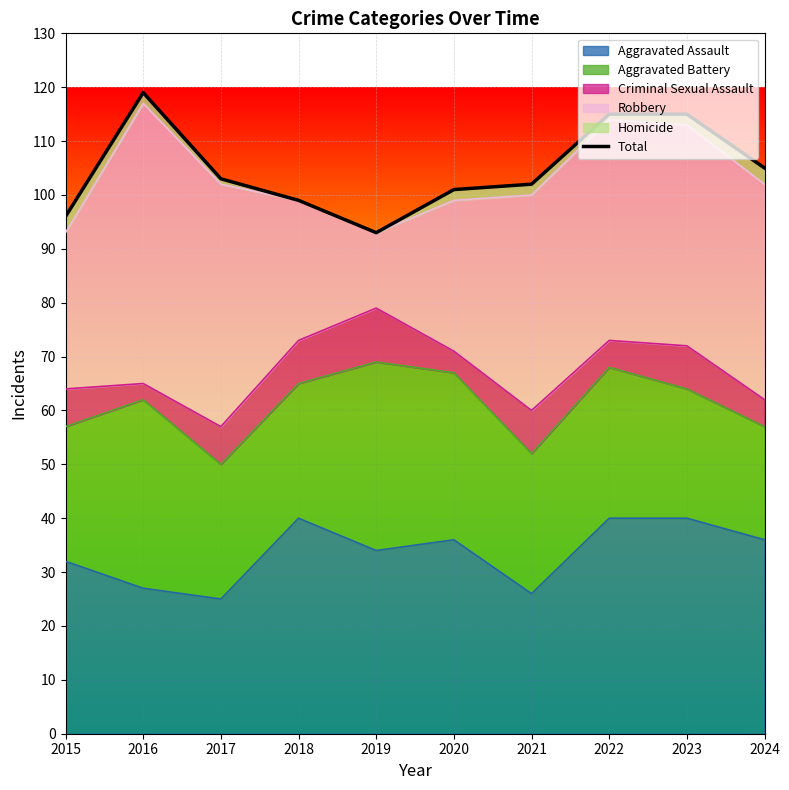

Which category has the lowest value across all series?

2019